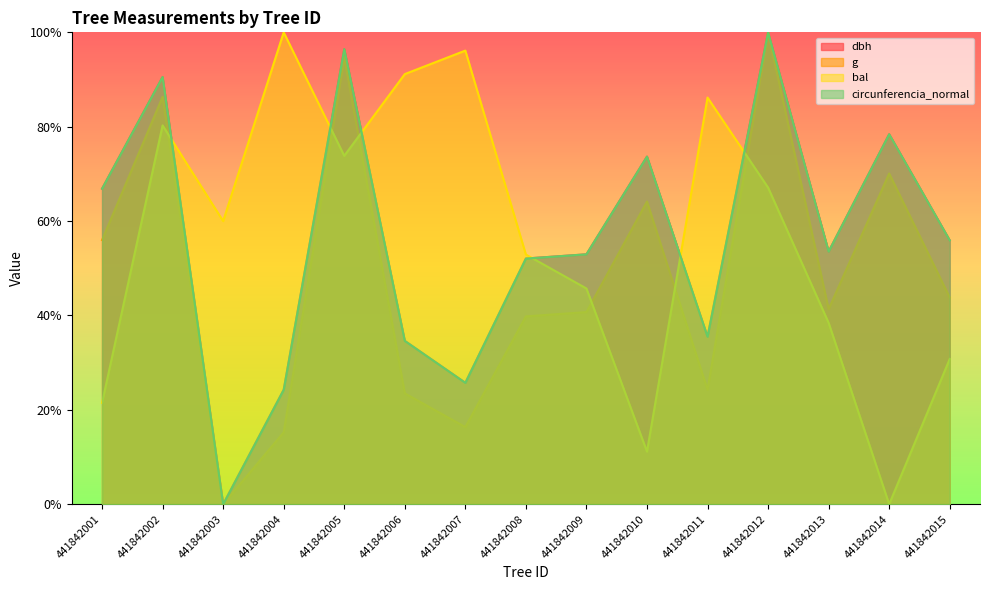

List the labels in order of g value, smallest first.

441842003, 441842004, 441842007, 441842006, 441842011, 441842008, 441842009, 441842013, 441842015, 441842001, 441842010, 441842014, 441842002, 441842005, 441842012